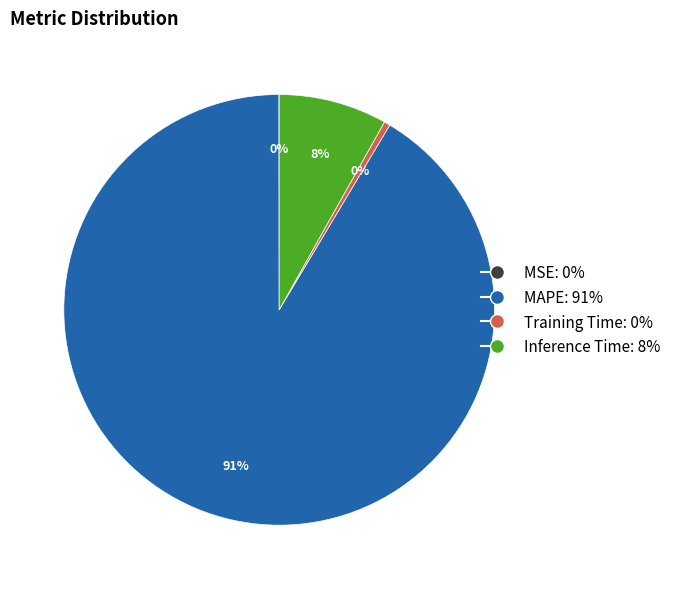

Is the sum of MAPE and Inference Time greater than half?

Yes